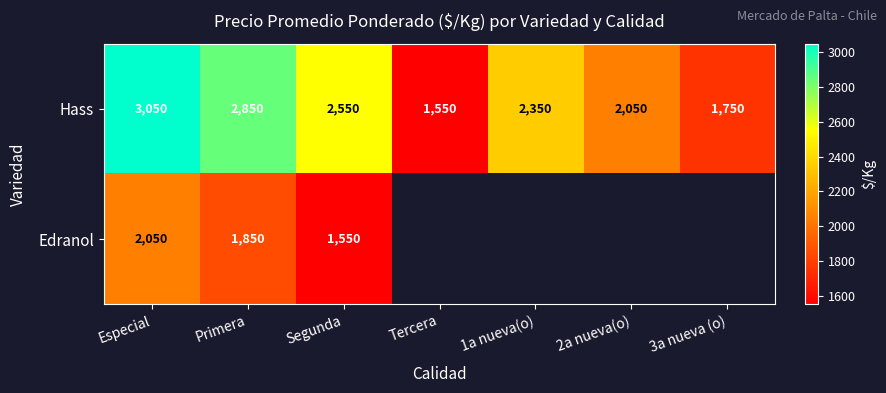

What is the difference between the second highest and second lowest values in the Hass series?

1100